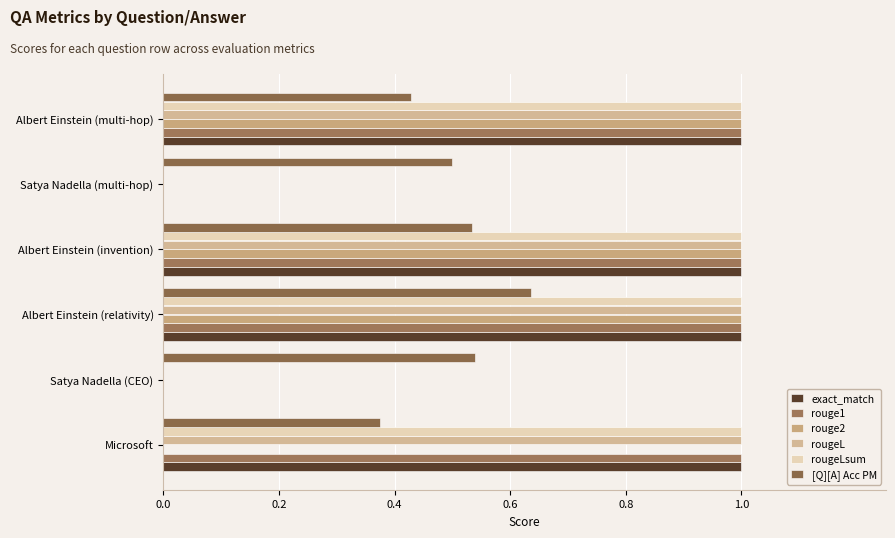

What are all the series names shown in the legend?

exact_match, rouge1, rouge2, rougeL, rougeLsum, [Q][A] Acc PM